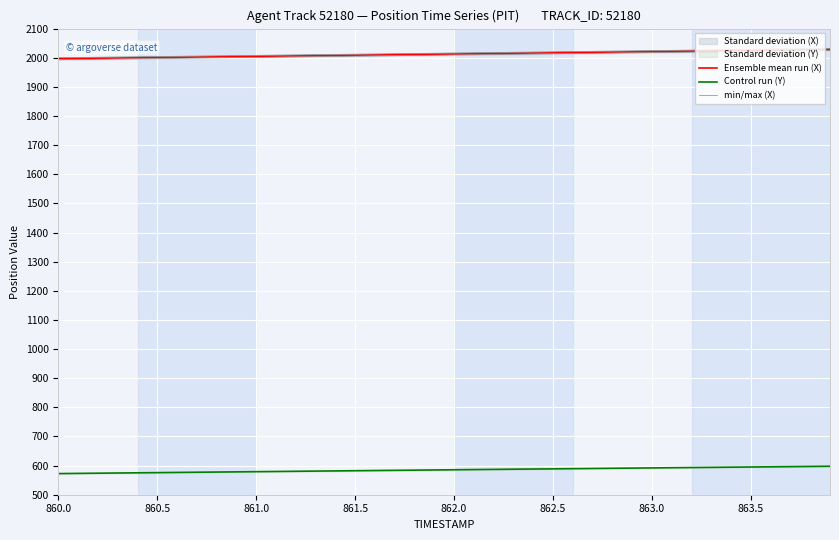

True or false: Control run (Y) has more than 0 interior local peaks.

False